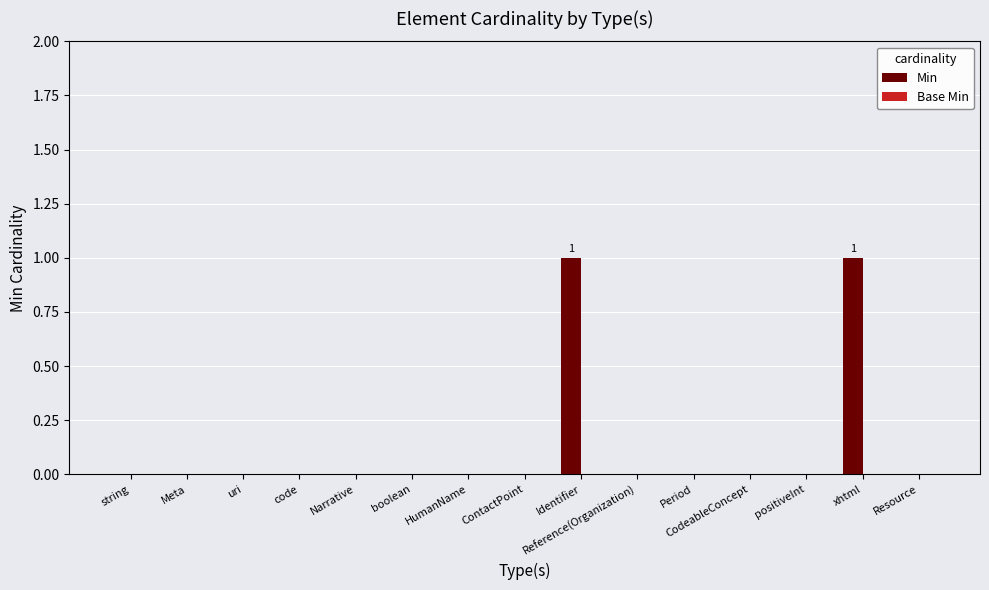

The chart shows a value of 0 at uri. True or false?

True